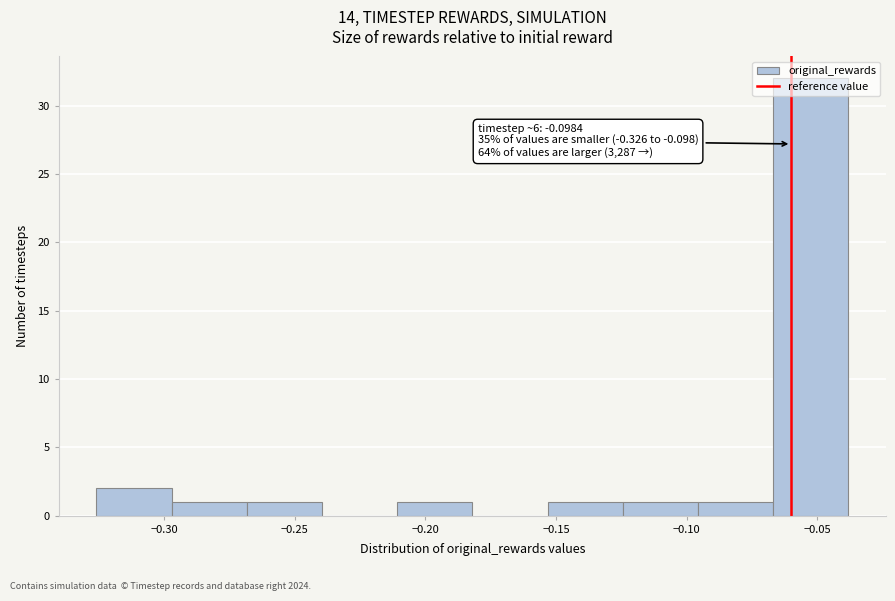

Over which range of the x-axis is the bar tallest?

-0.065 to -0.040